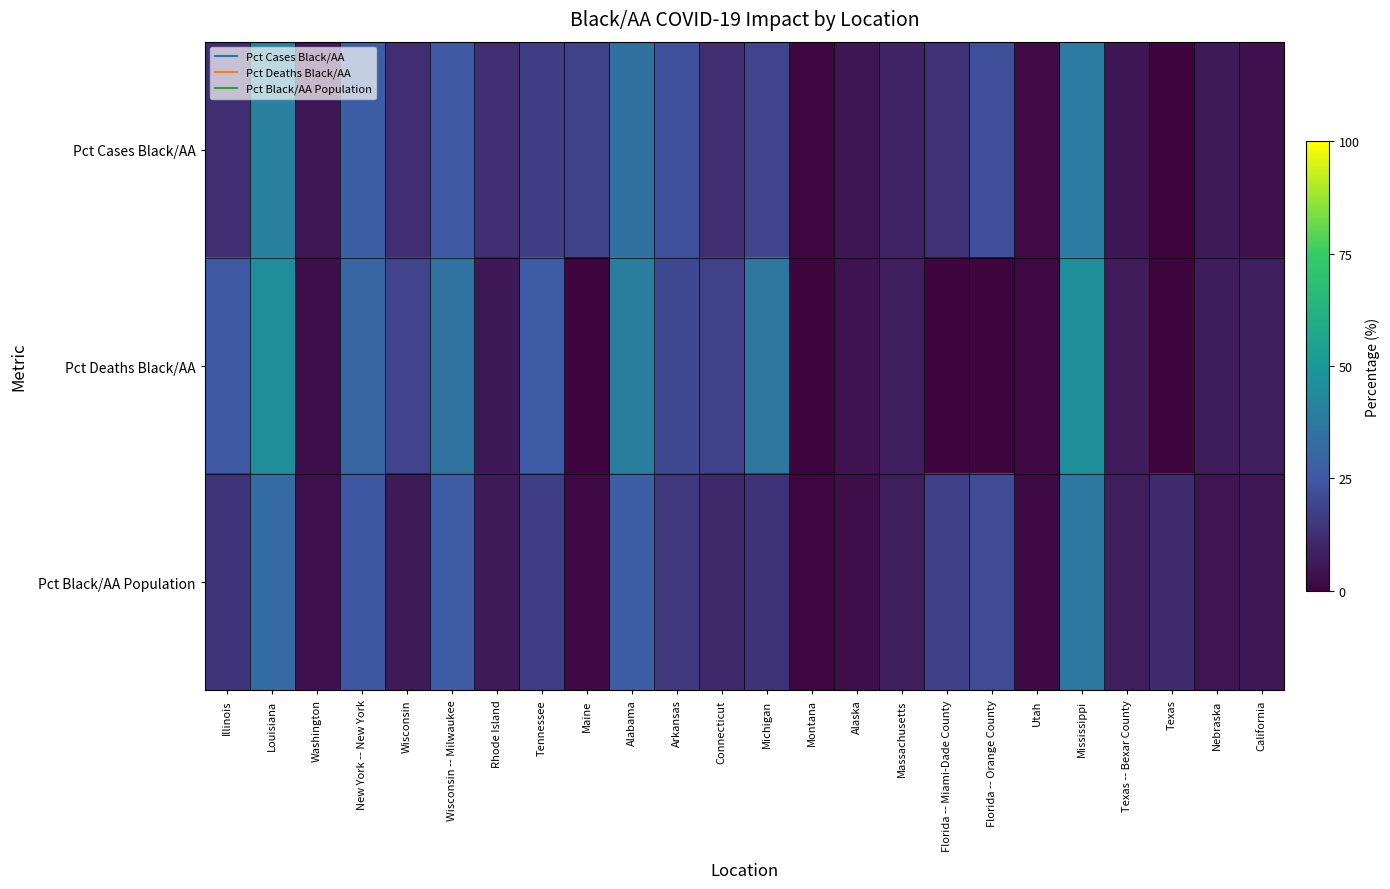

List the series in order of their overall mean, lowest first.

Pct Black/AA Population, Pct Cases Black/AA, Pct Deaths Black/AA